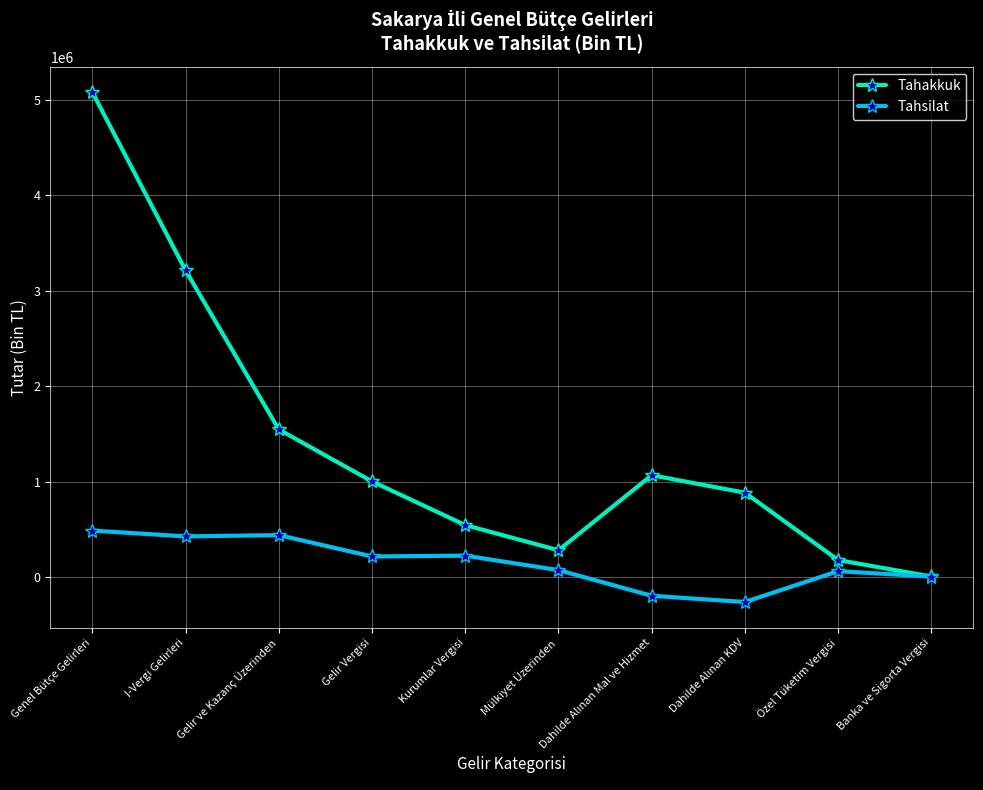

What is the difference between the second highest and second lowest values in the Tahsilat series?

636354